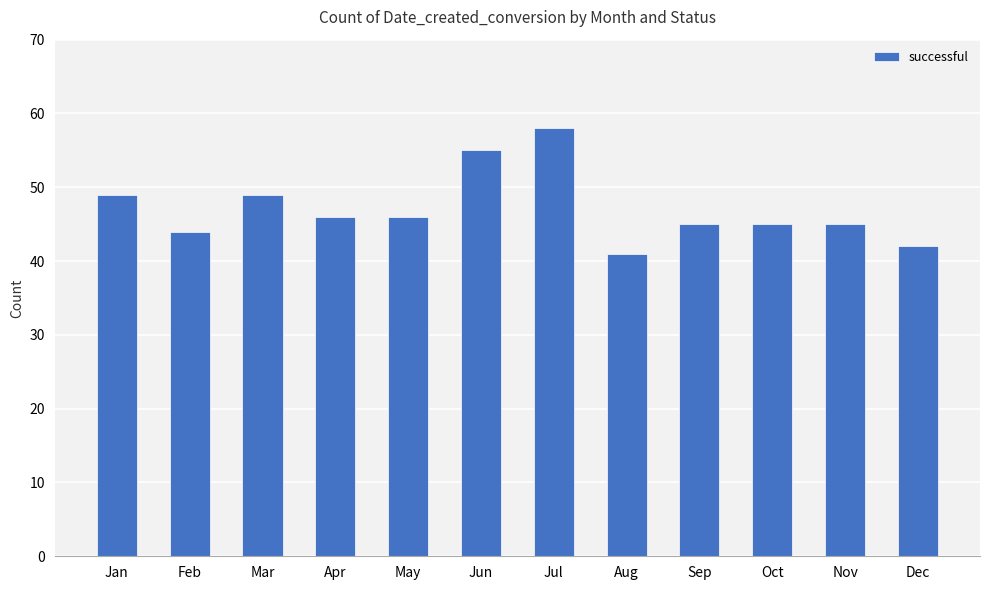

The value at May is 29. True or false?

False